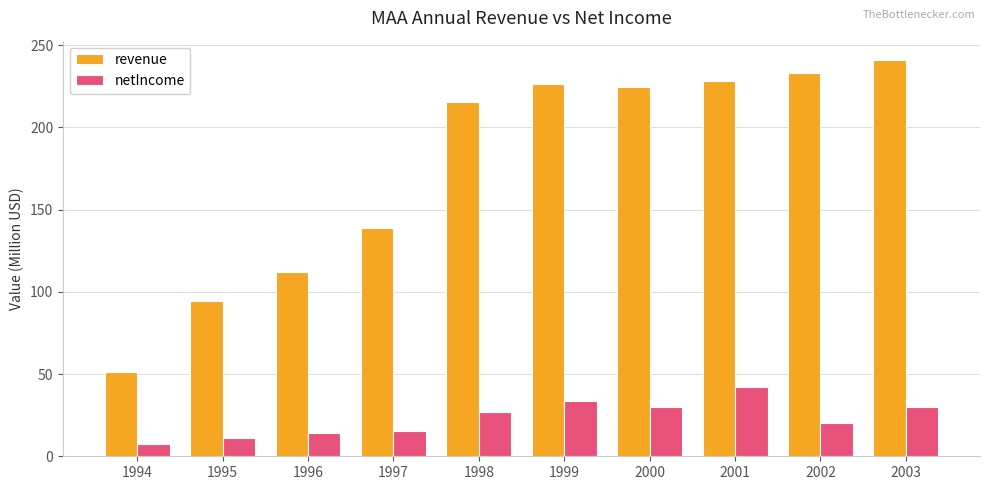

The netIncome series shows 48.7 at 1999. True or false?

False